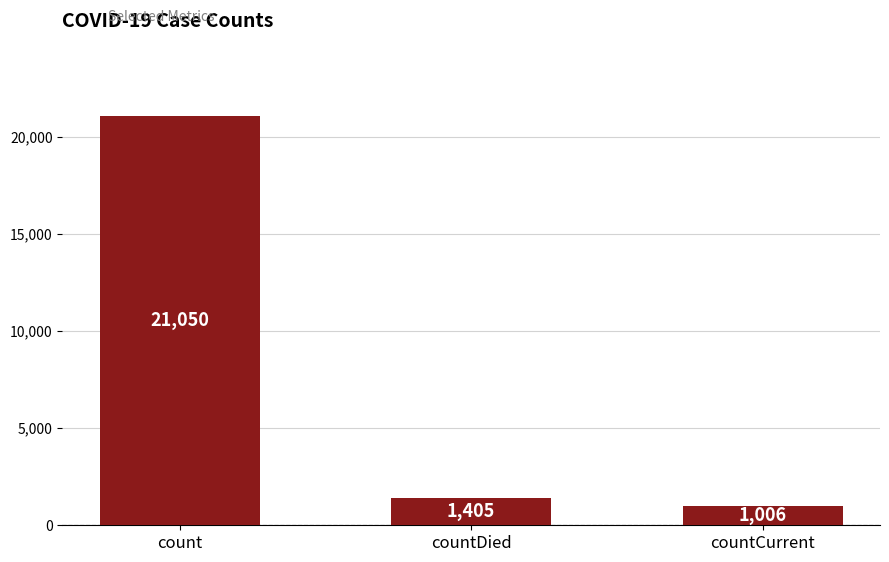

Does the chart contain any negative values?

No